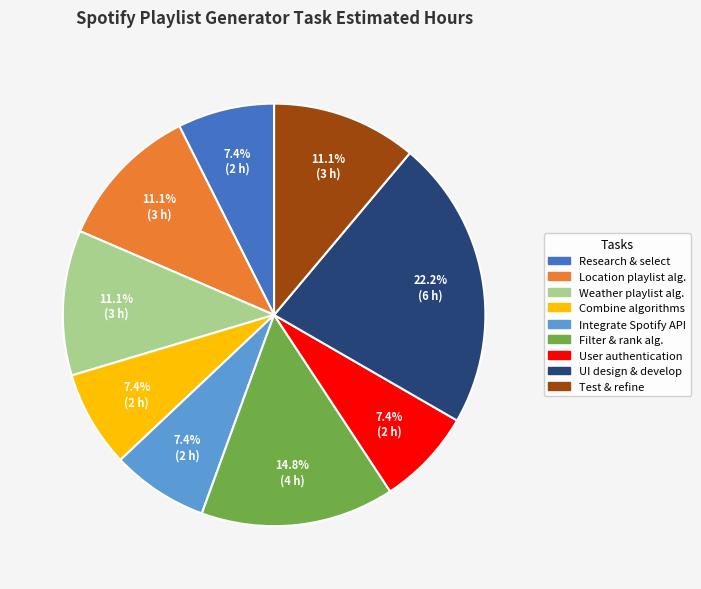

Does any single category account for the majority?

No